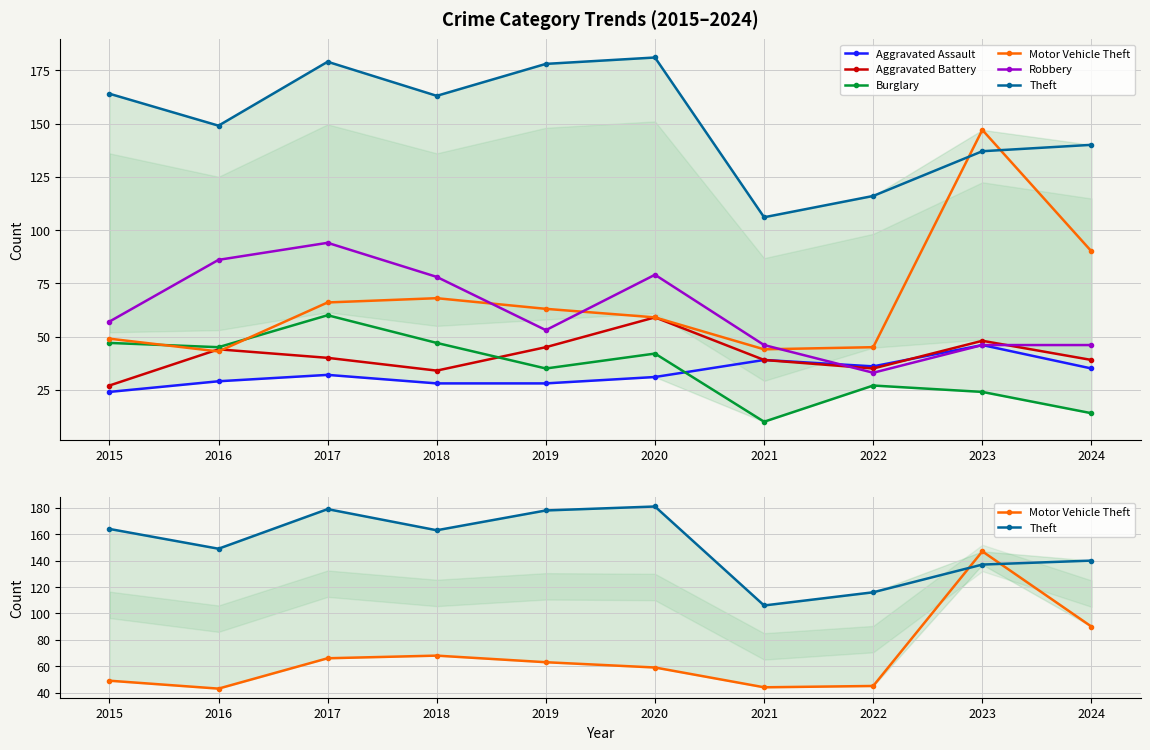

Is this an area chart (filled region under the line)?

No